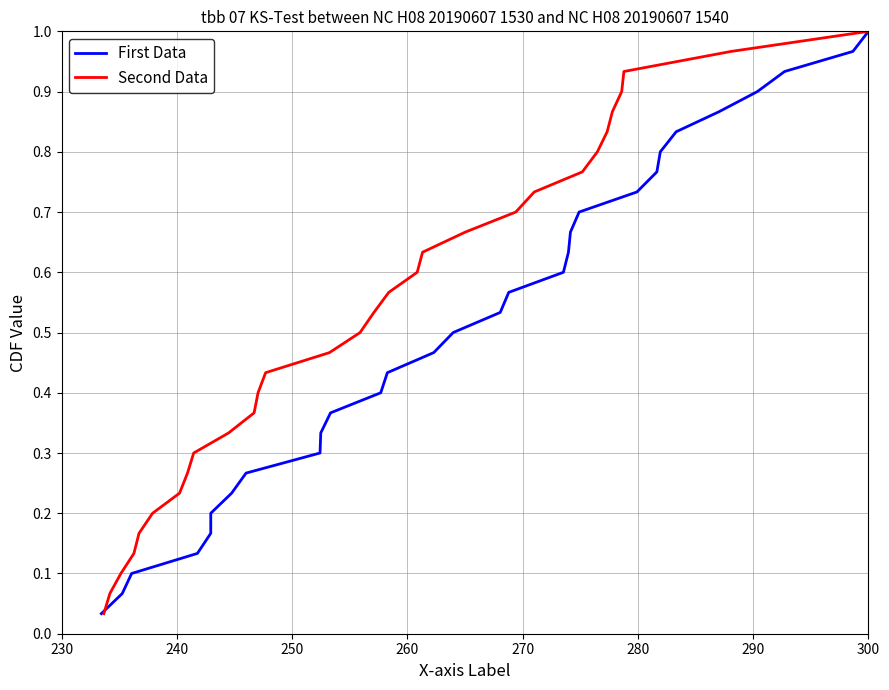

True or false: First Data and Second Data intersect in this chart.

False